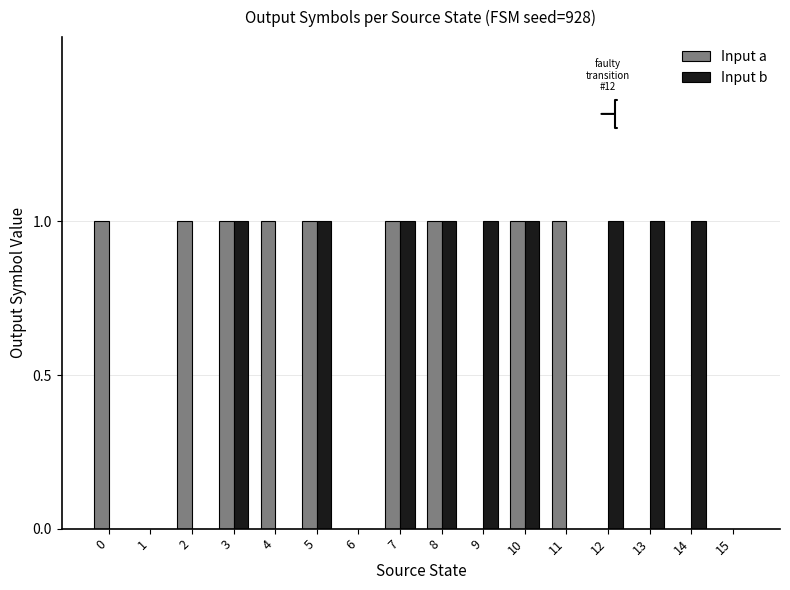

What is the sum of all Input a values?

9